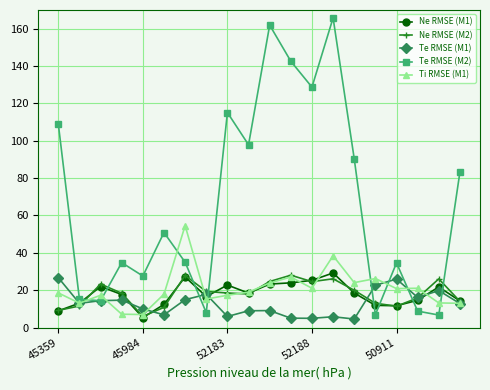

Does the chart display data point markers on the line(s)?

Yes